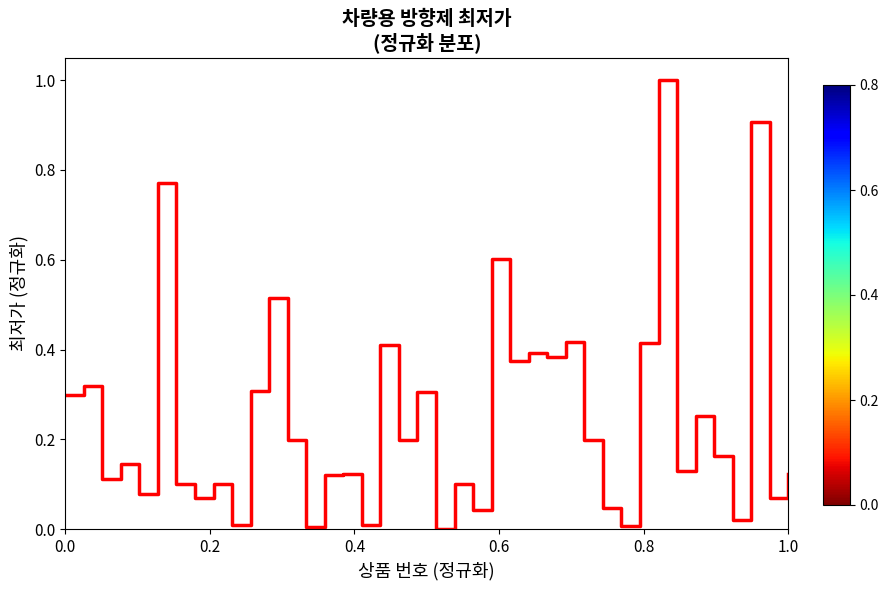

What is the difference between the maximum and minimum values?

1.0